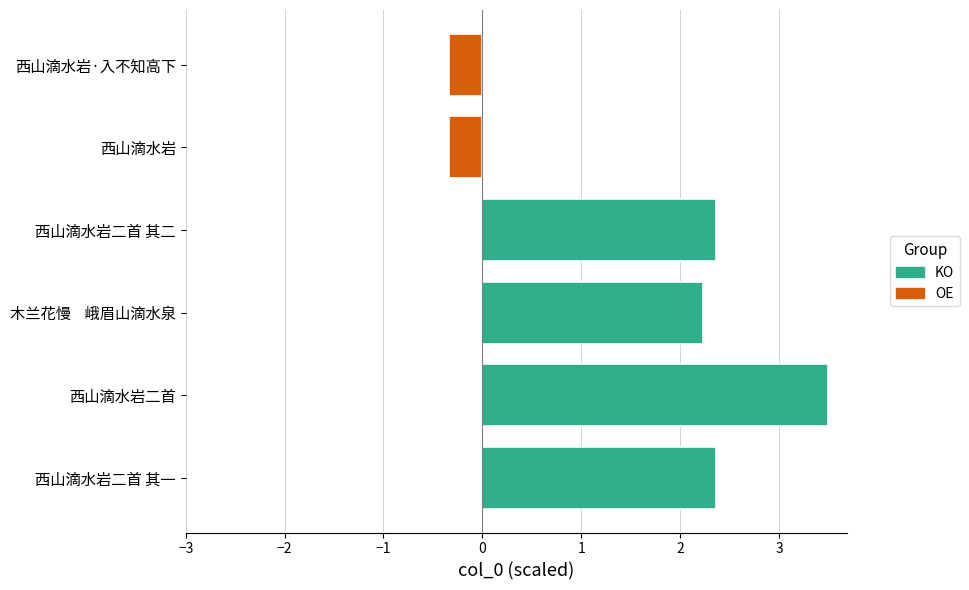

Is it true that the value at 西山滴水岩二首 其一 is 1.3?

False